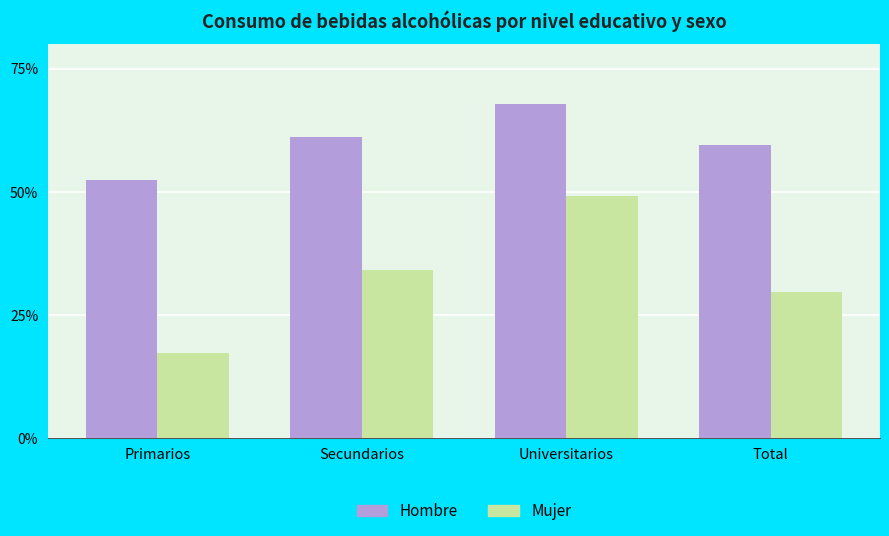

The value of Hombre at Total is 0.3. True or false?

False